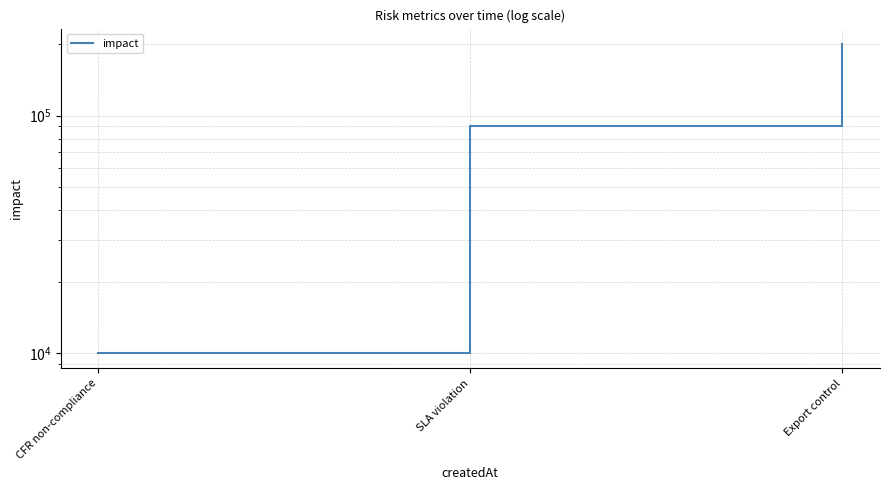

Reading left to right, list all the values displayed in this chart.

CFR non-compliance=10000	SLA violation=90000	Export control=200000